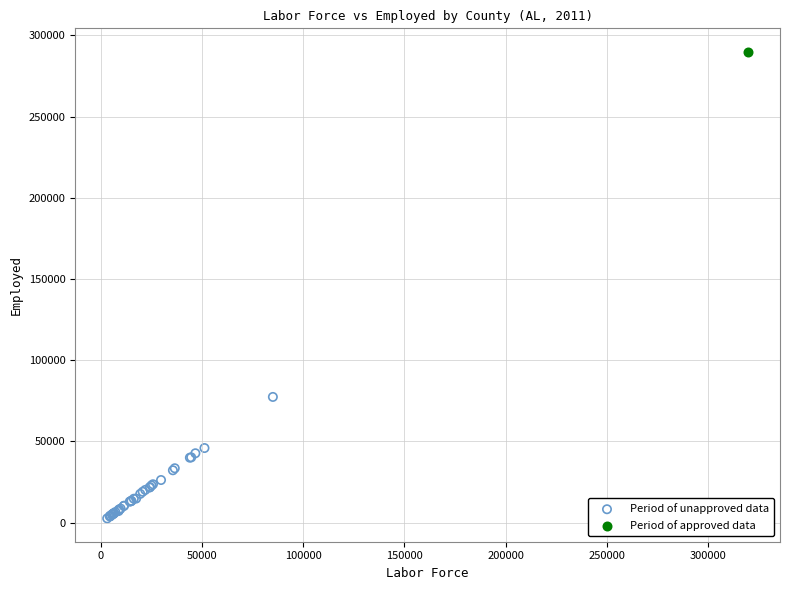

What are all the series names shown in the legend?

Period of unapproved data, Period of approved data